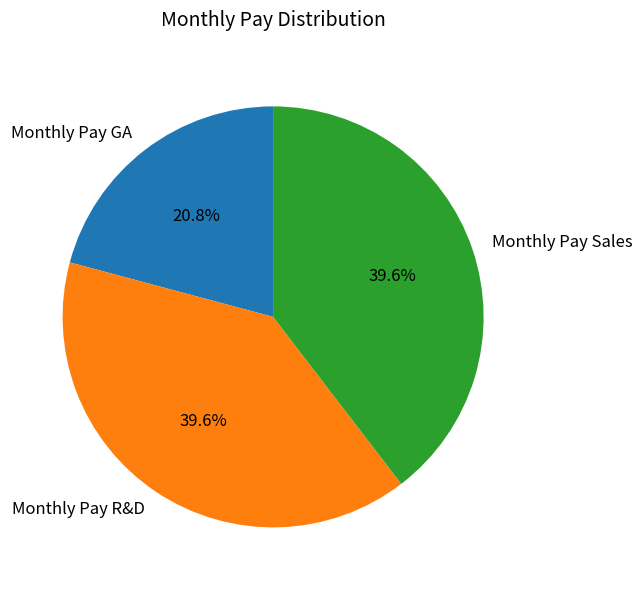

Combined, do Monthly Pay GA and Monthly Pay Sales account for over 50%?

Yes